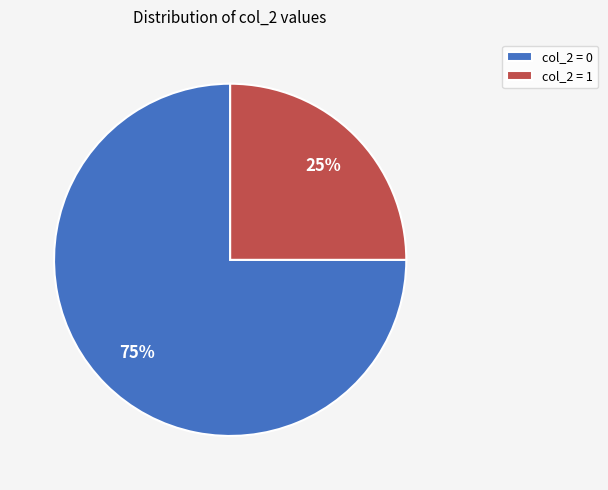

Rank the categories by value from highest to lowest.

col_2 = 0, col_2 = 1